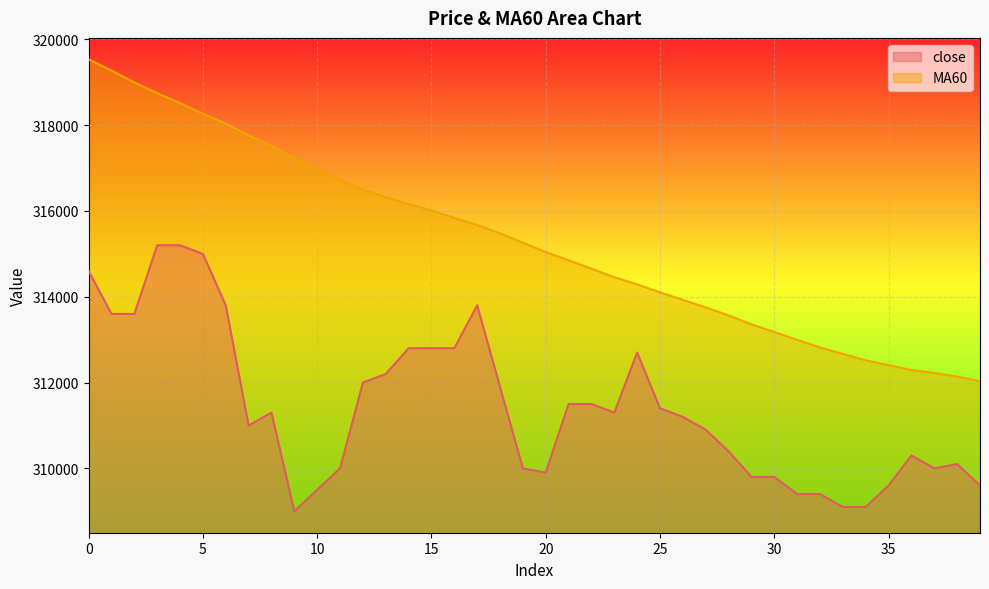

List the series in order of their overall mean, lowest first.

close, MA60